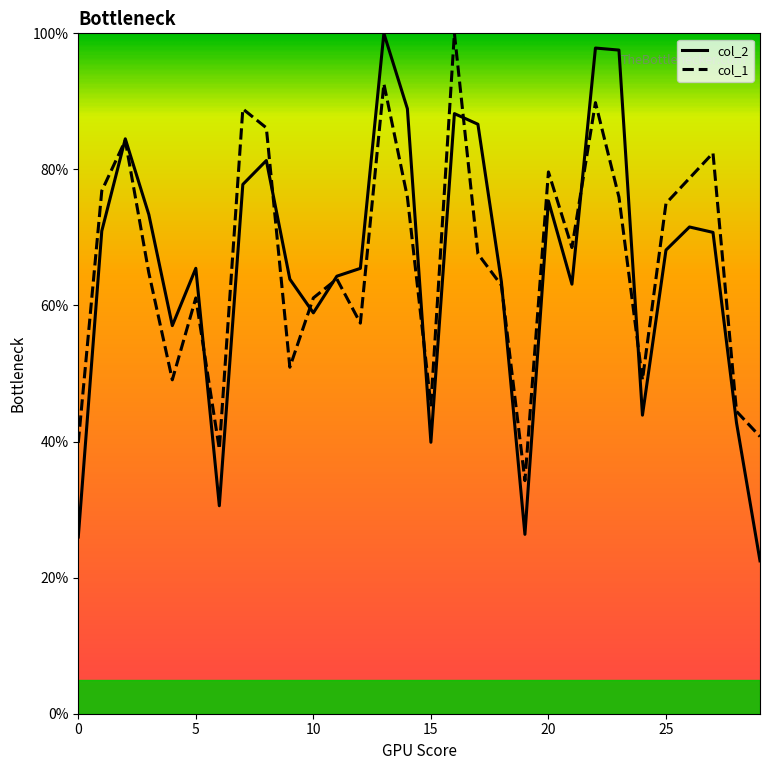

Which series has the largest range (max minus min)?

col_2